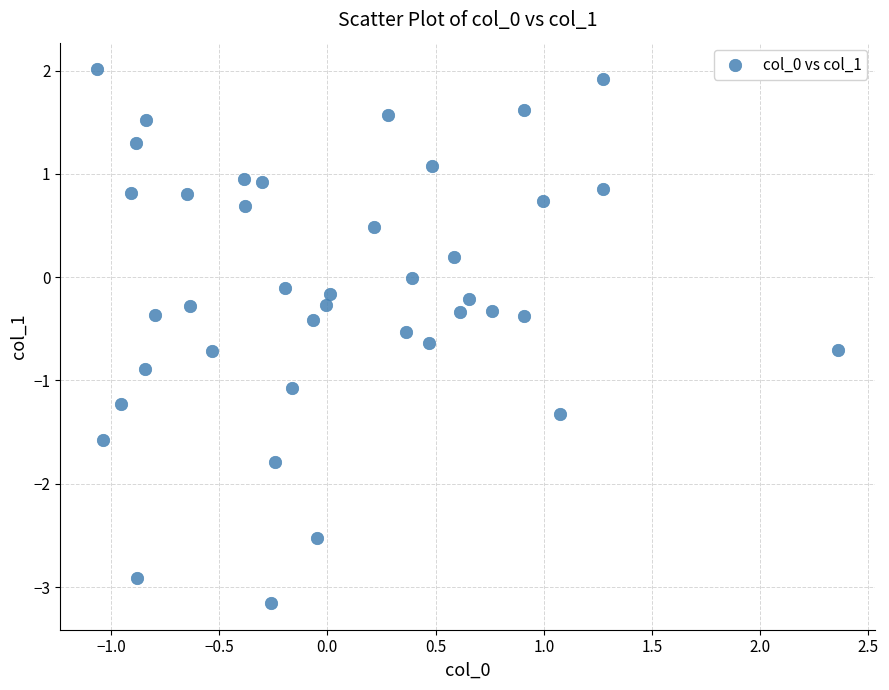

What is the range of X values (max minus min)?

3.4